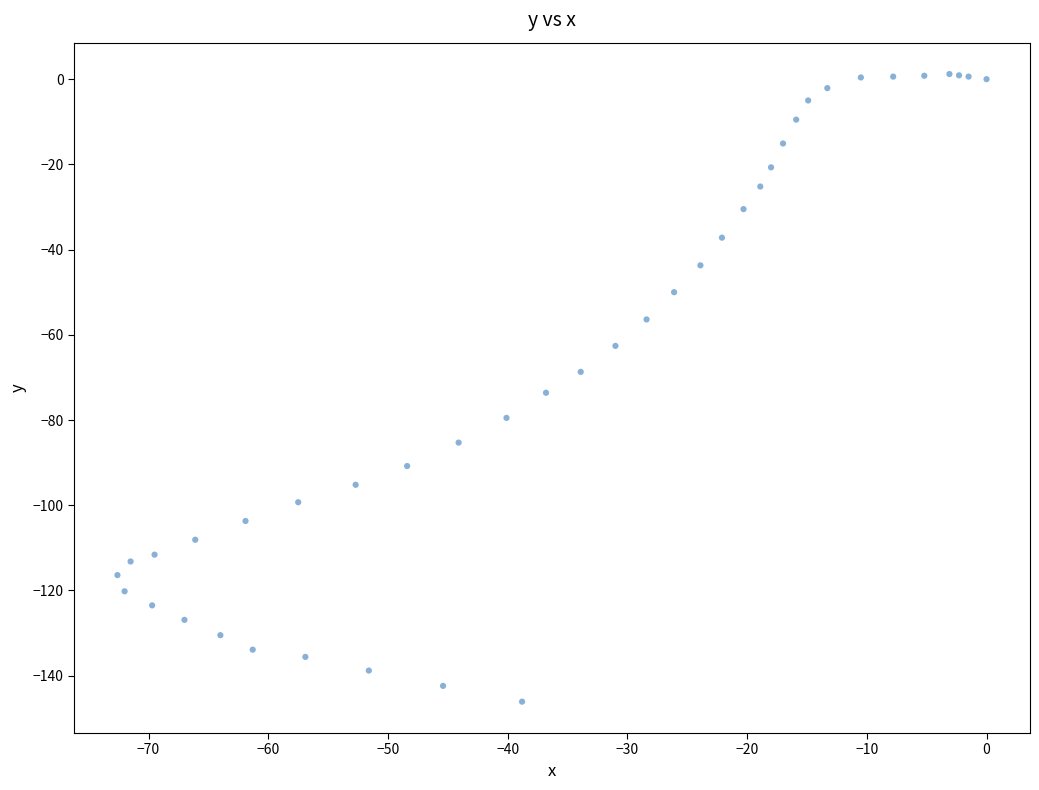

What is the range of X values (max minus min)?

72.6